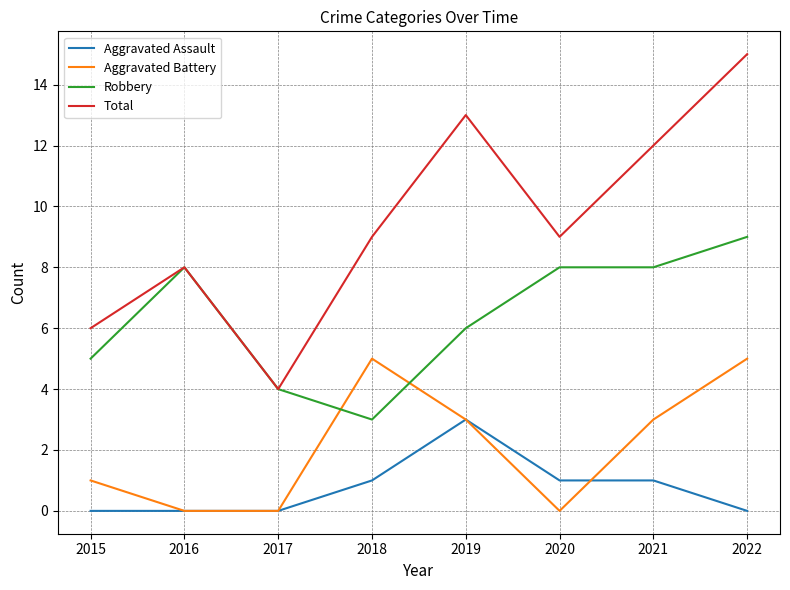

How many categories are shown in the chart?

8